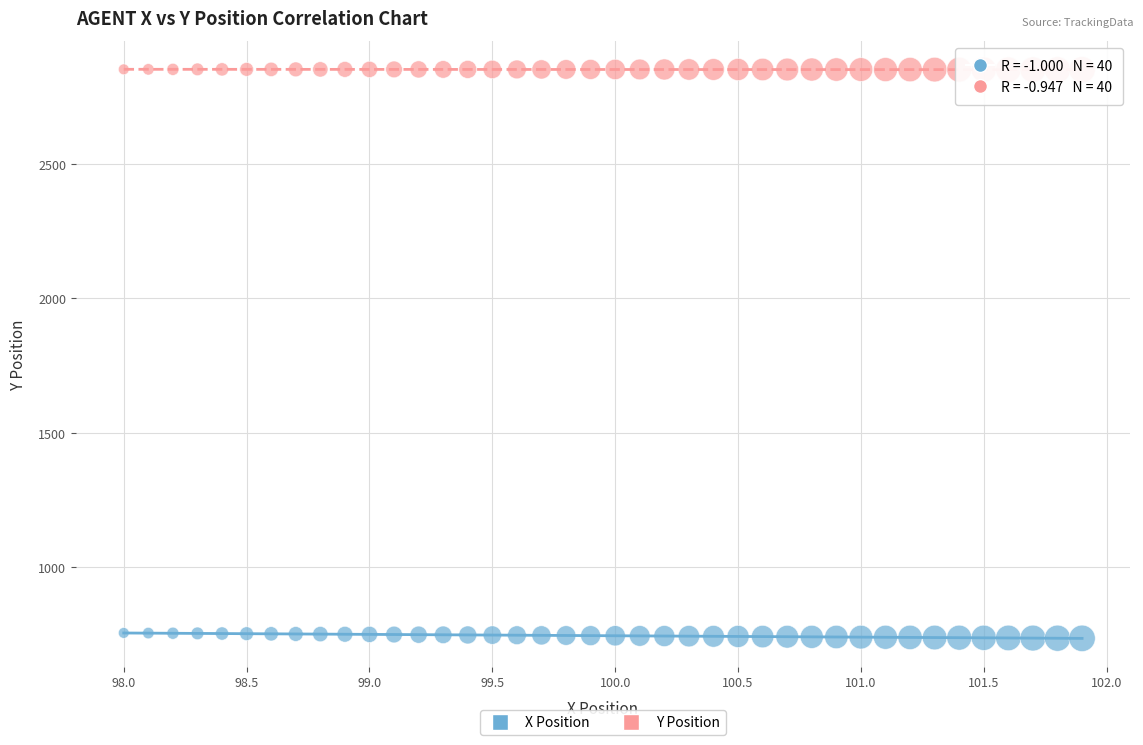

Across all data points, what is the range of X values (max minus min)?

3.9